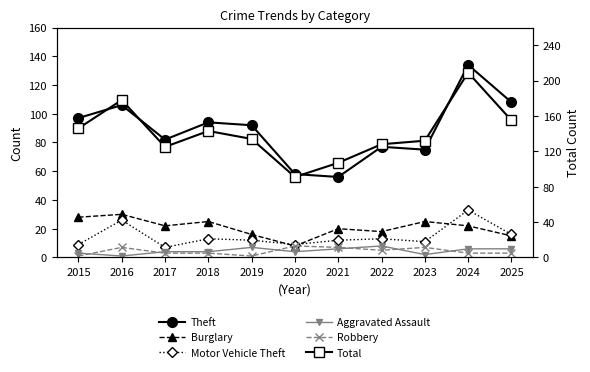

True or false: Robbery has a value of 7 at 2023.

True